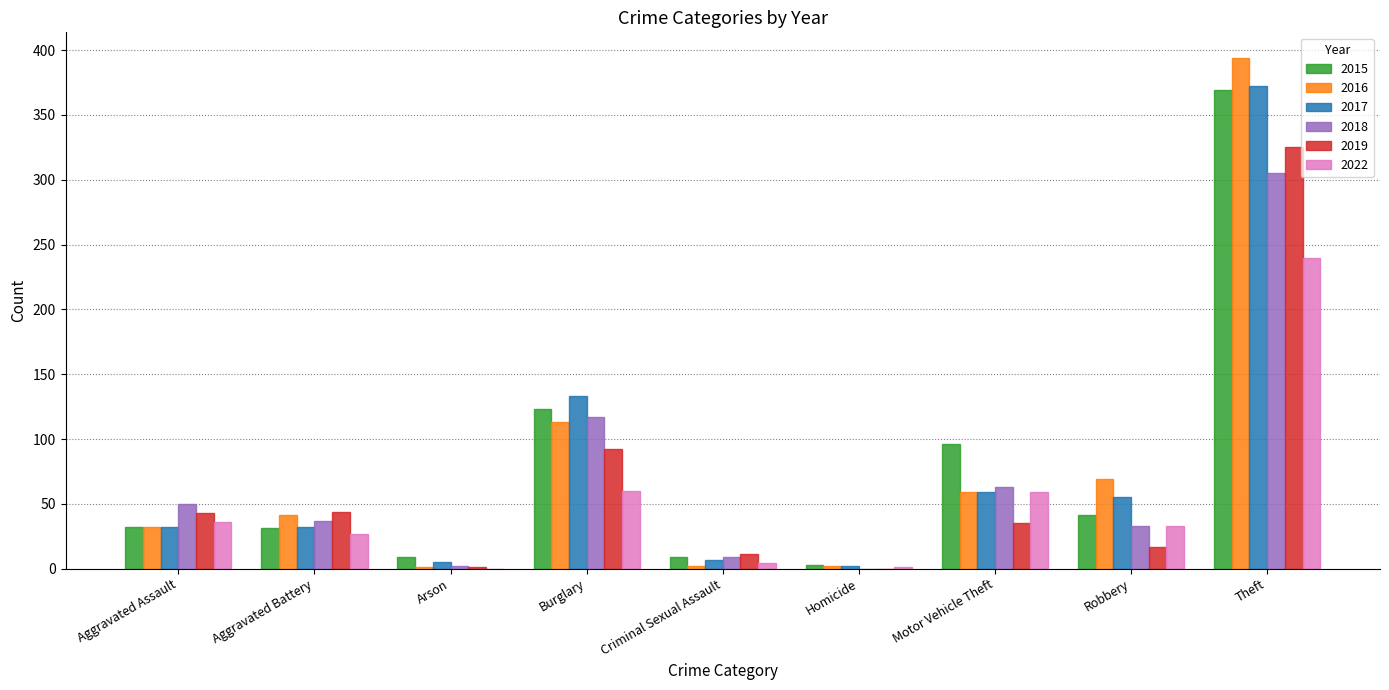

How many data points does each series have?

9